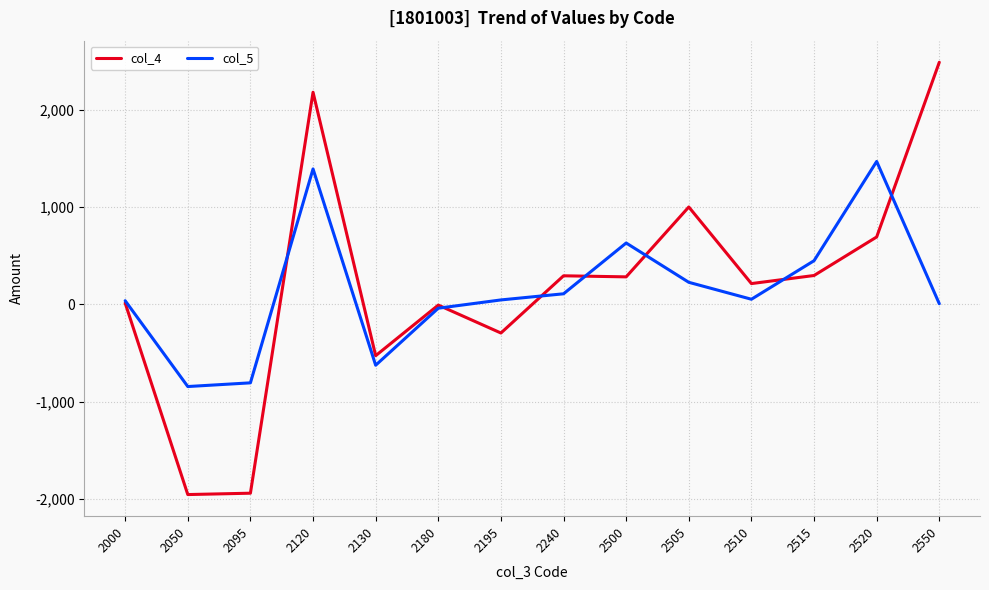

Which series has the largest range (max minus min)?

col_4